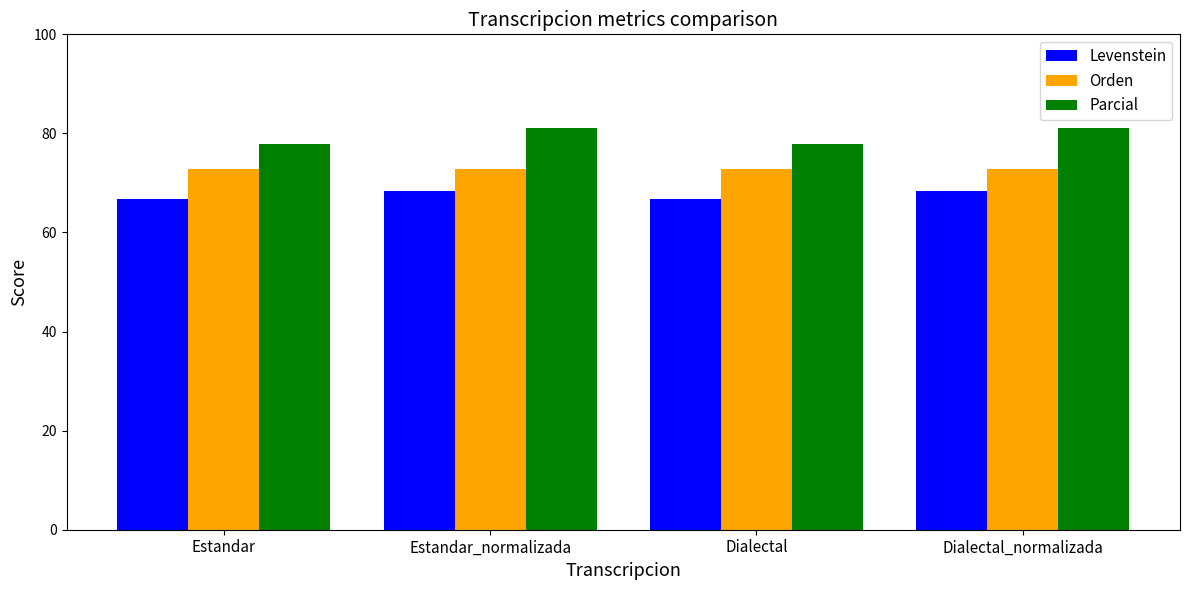

At how many categories does at least one series exceed 69?

4